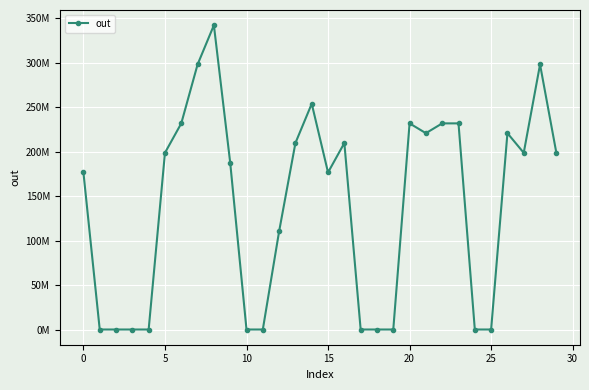

True or false: the data has more than 1 interior local peaks.

True